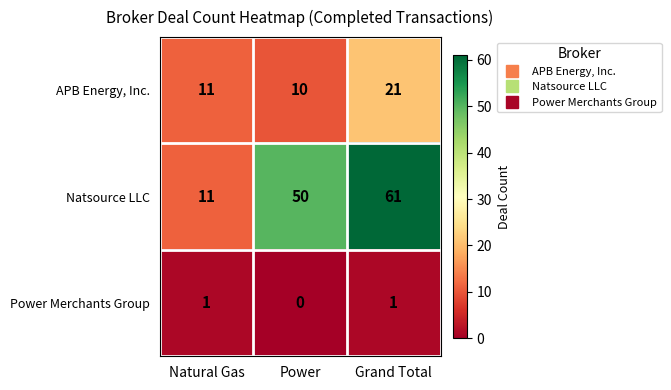

What is the total value across all series at Grand Total?

83